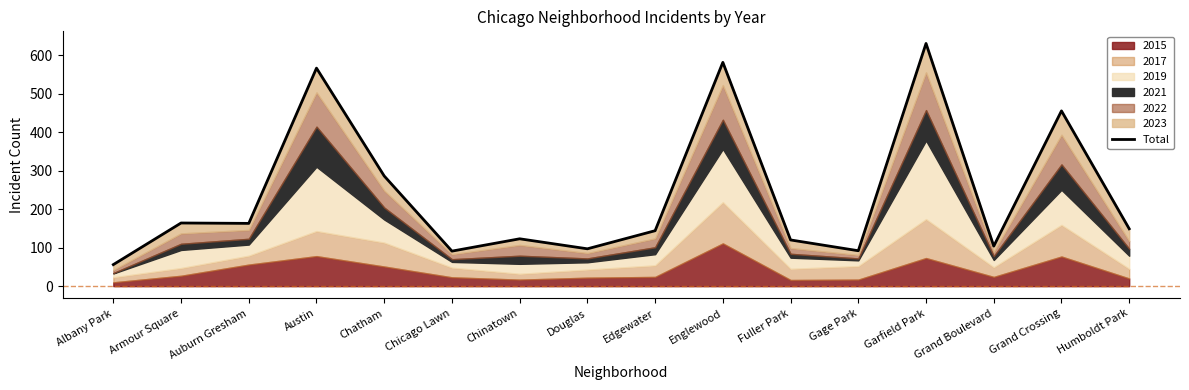

Does the chart display data point markers on the line(s)?

No